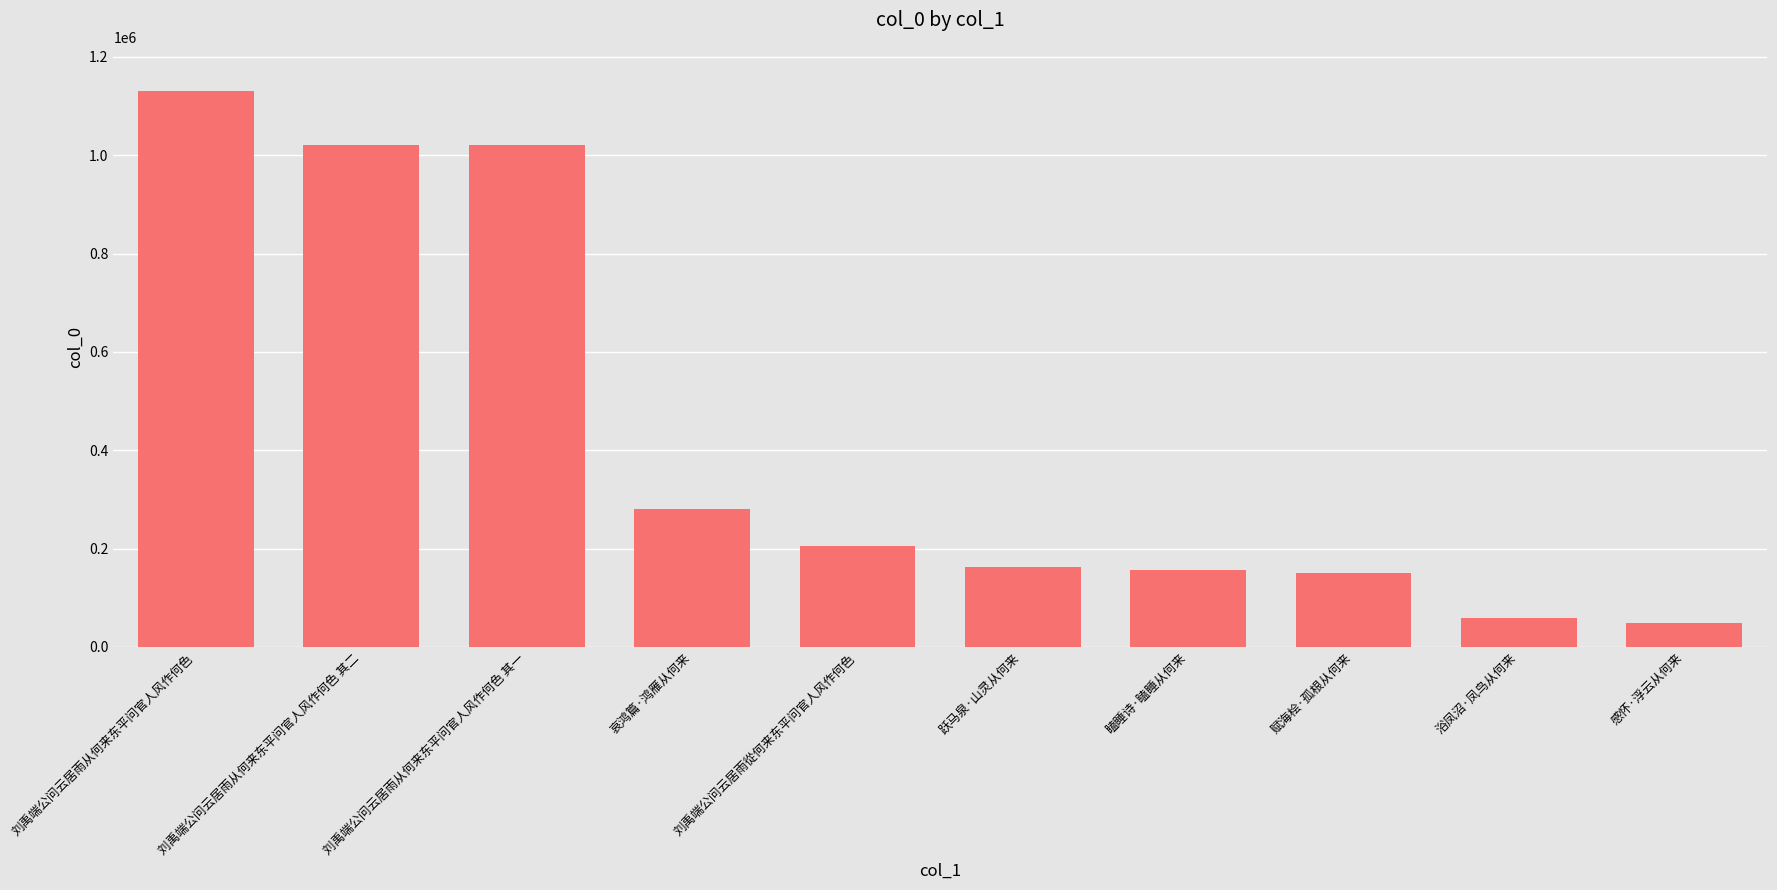

What is the difference between the maximum and minimum values?

1081052